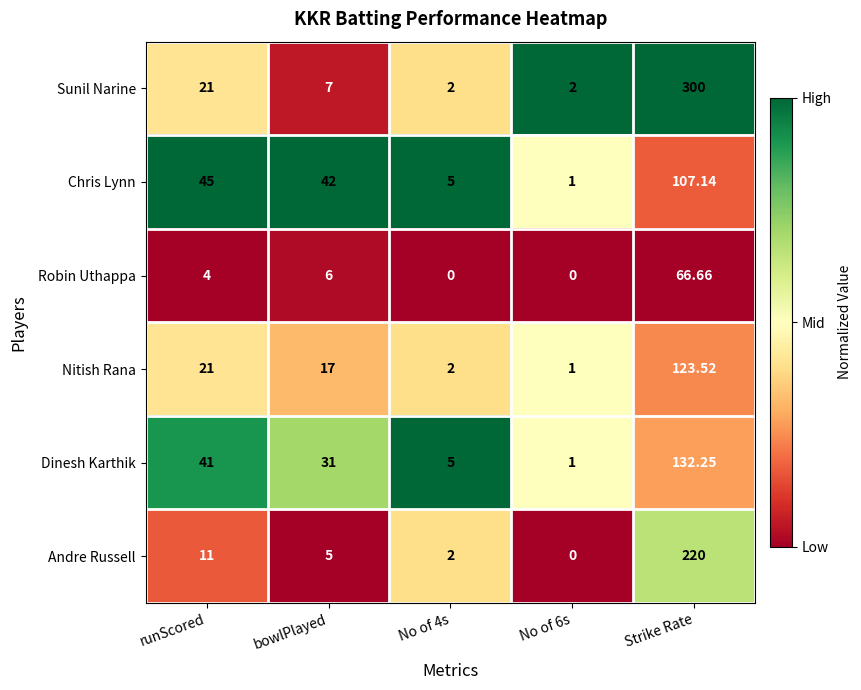

At which label does Nitish Rana first exceed 17?

runScored